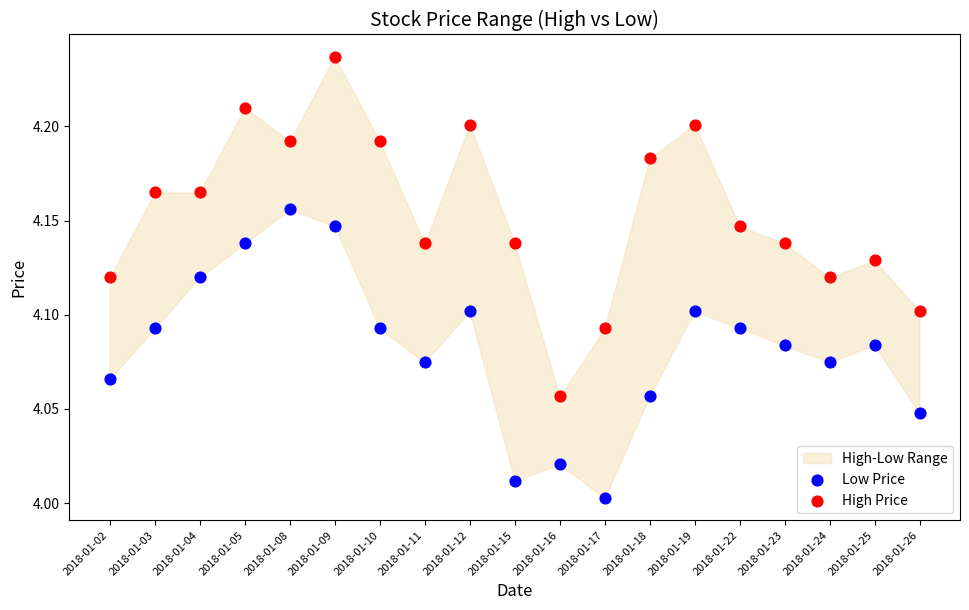

Which series has the largest Y range (max minus min)?

High Price